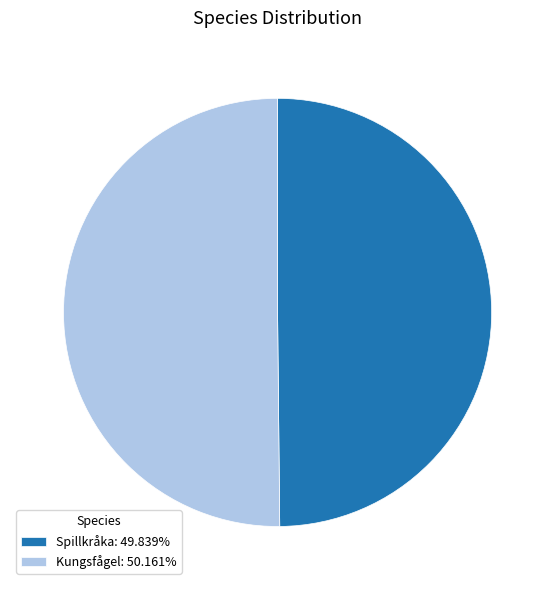

Approximately how many times larger is the value at Spillkråka: 49.839% compared to Kungsfågel: 50.161%?

1.0